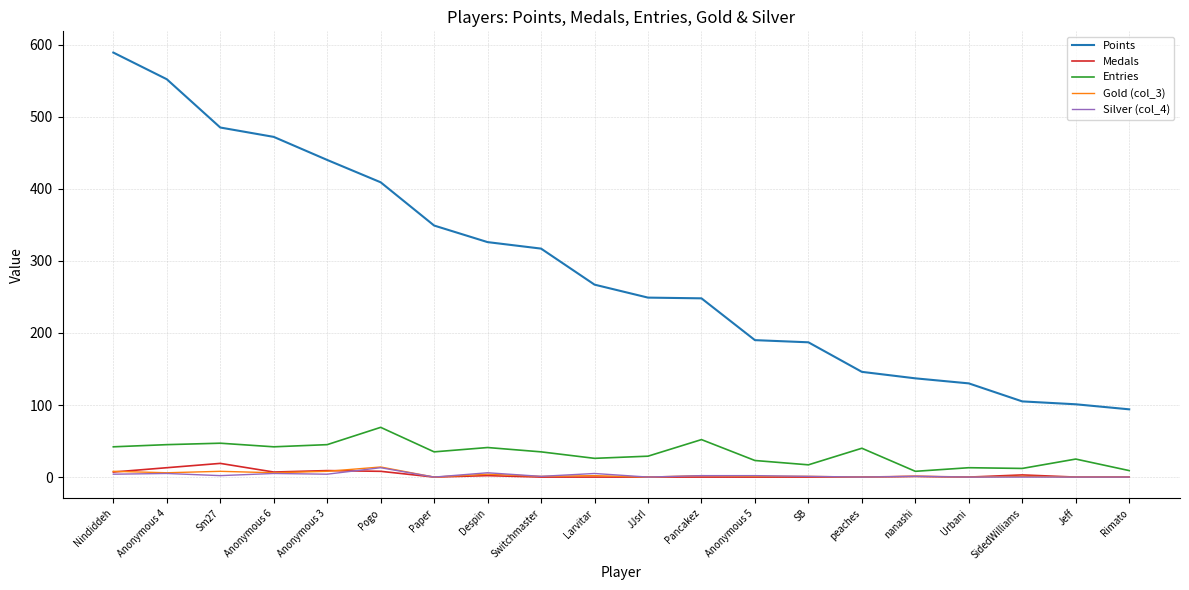

Which series has the largest total across all categories?

Points